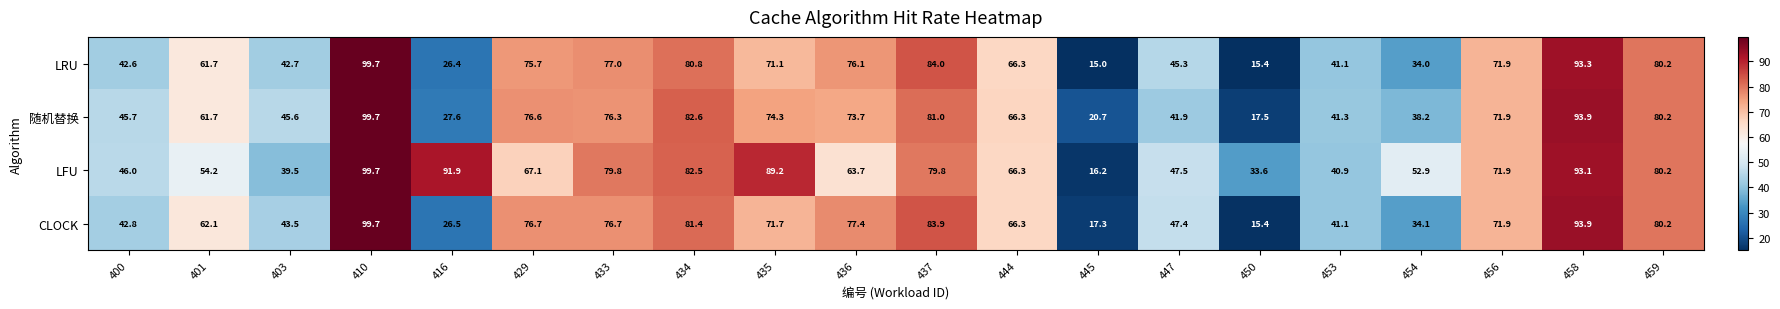

At which label does 随机替换 reach its minimum?

450